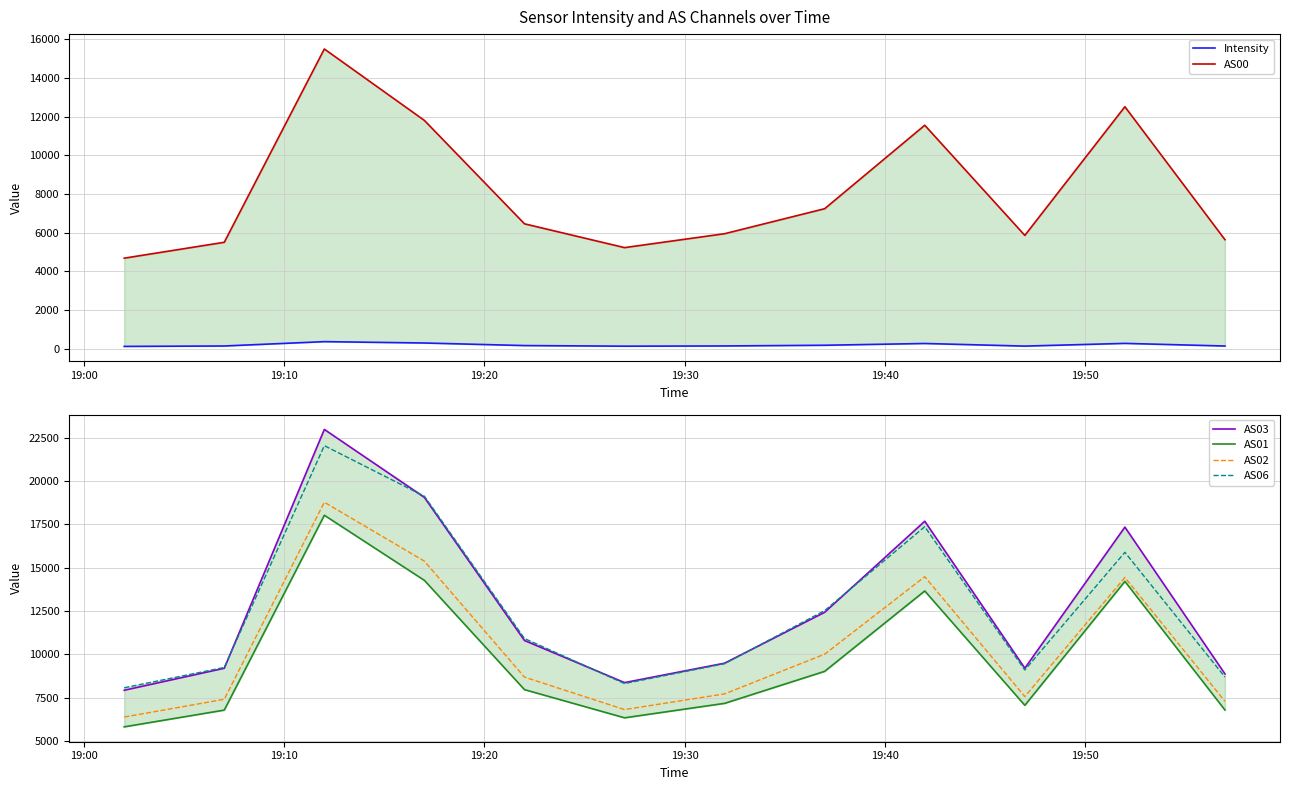

How many lines are shown in the chart?

6